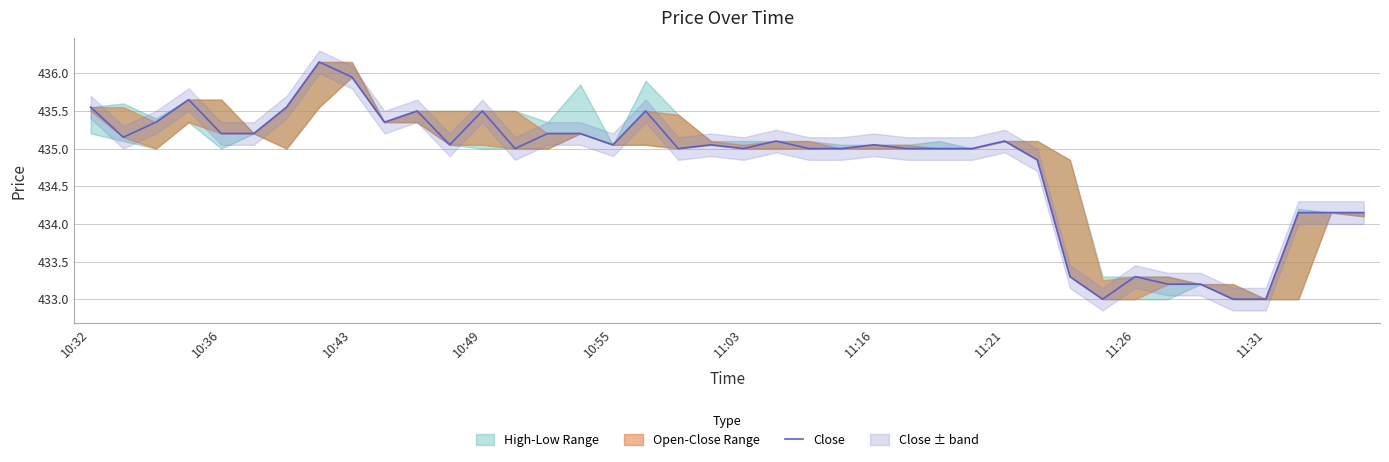

What is the maximum value shown in the chart?

436.1